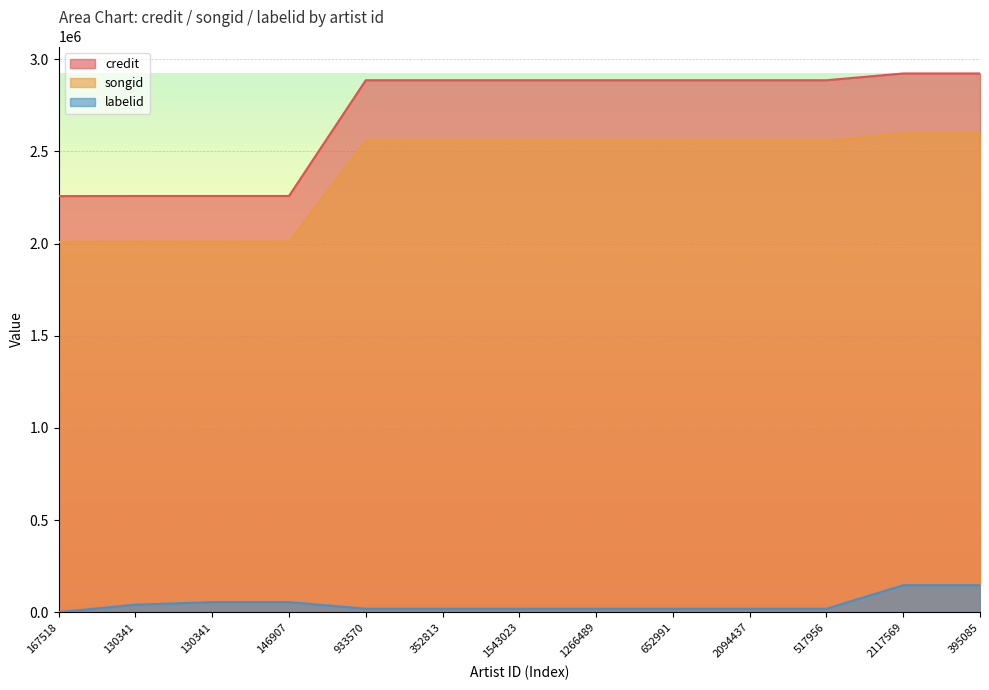

Rank the series at 352813 from lowest to highest value.

labelid, songid, credit